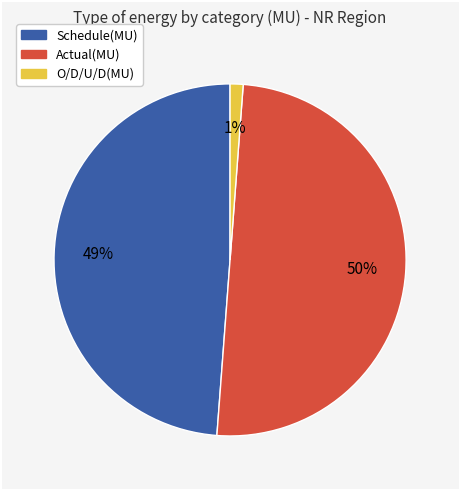

Count the number of slices in the pie.

3